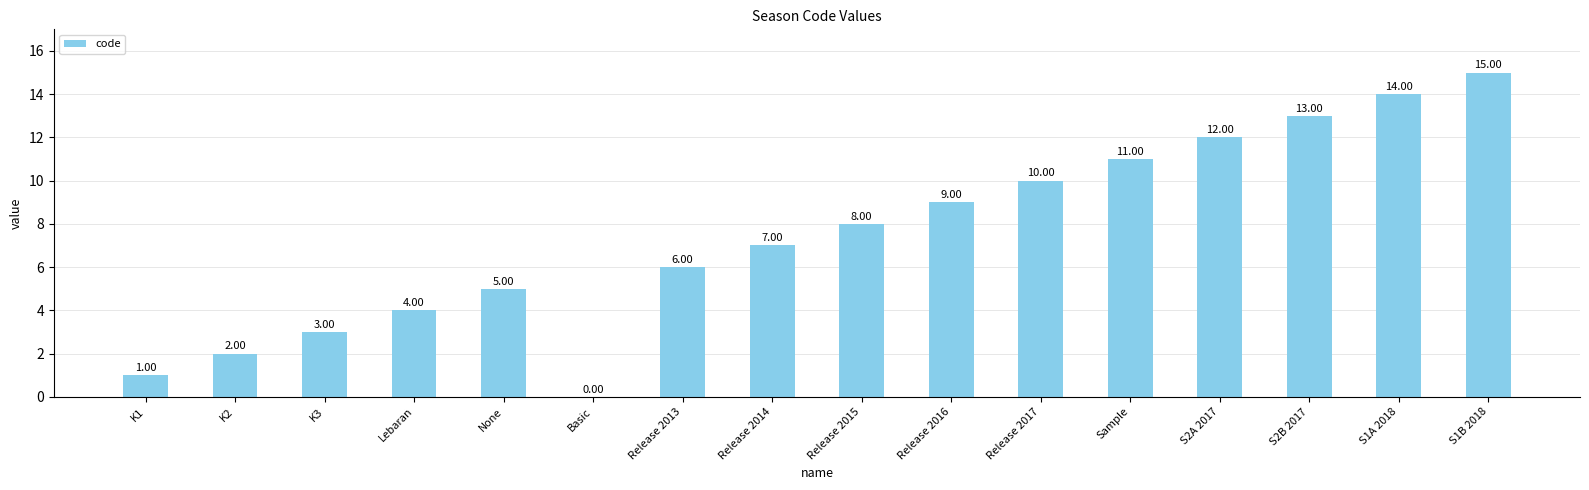

What is the sum of all values?

120